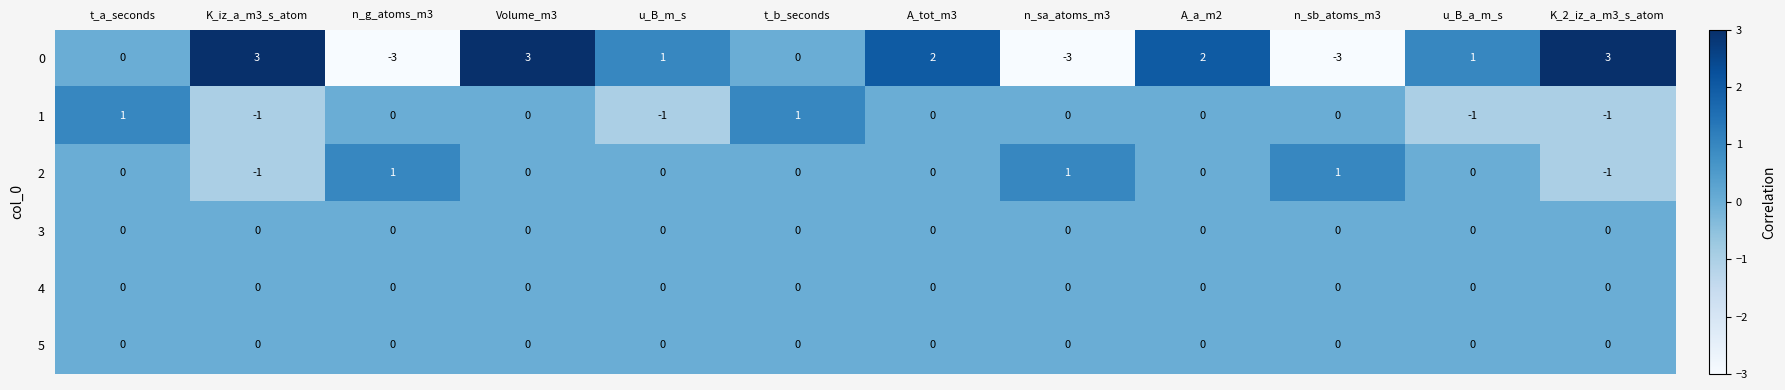

What is the sum of the 0 values at K_iz_a_m3_s_atom and Volume_m3?

6